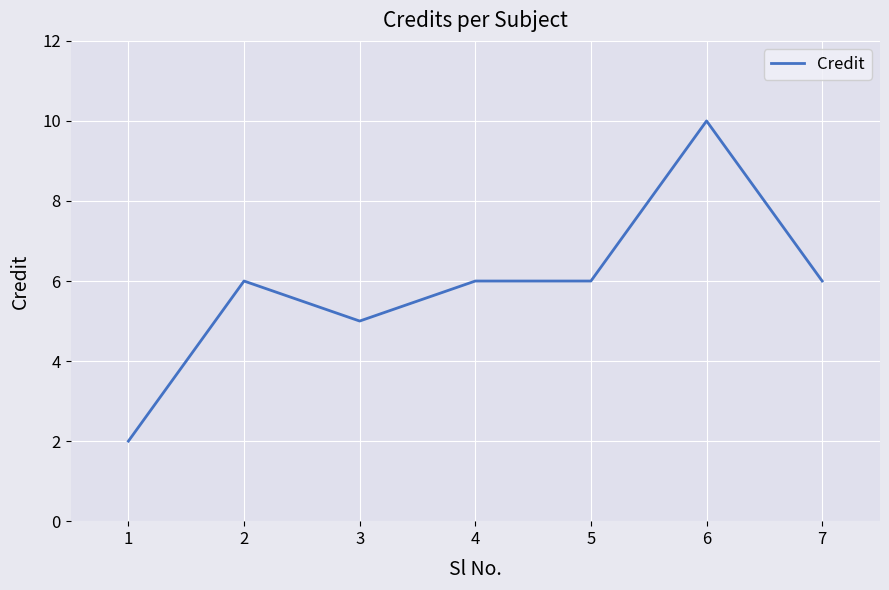

What is the ratio of the value at 6 to the value at 4?

1.7